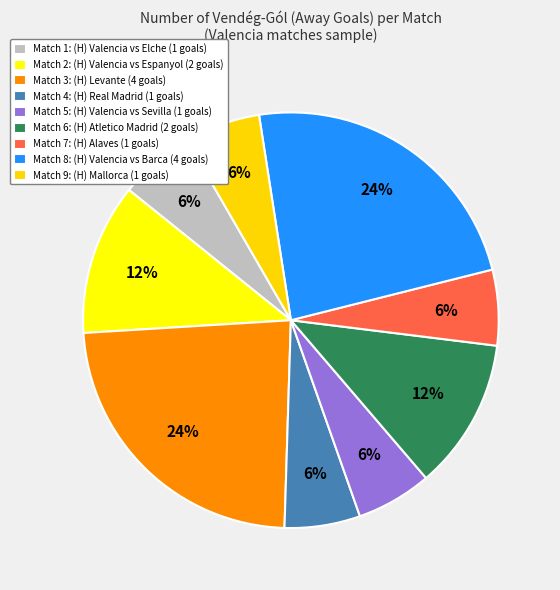

How many slices are in this pie chart?

9